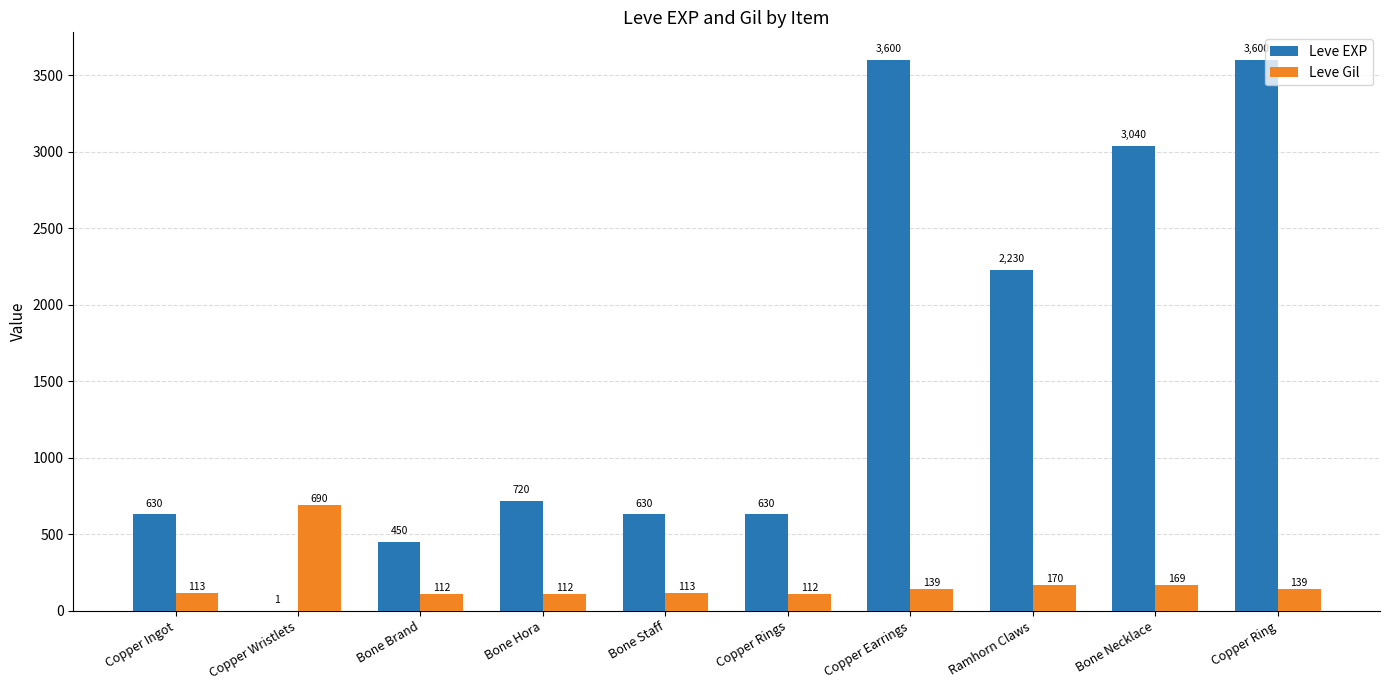

Is it true that Leve EXP equals 929 at Copper Ingot?

False